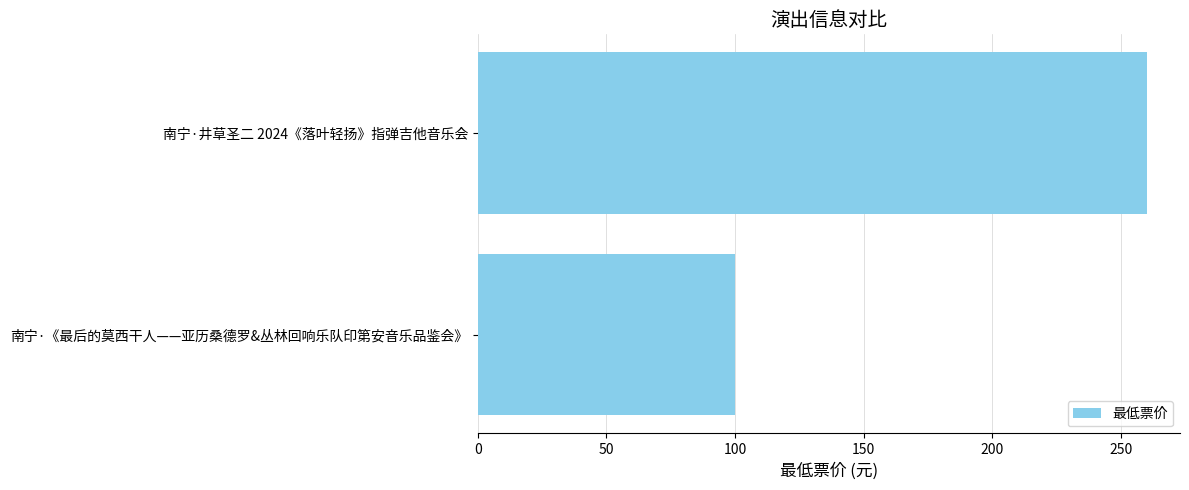

How many bars are there in total?

2